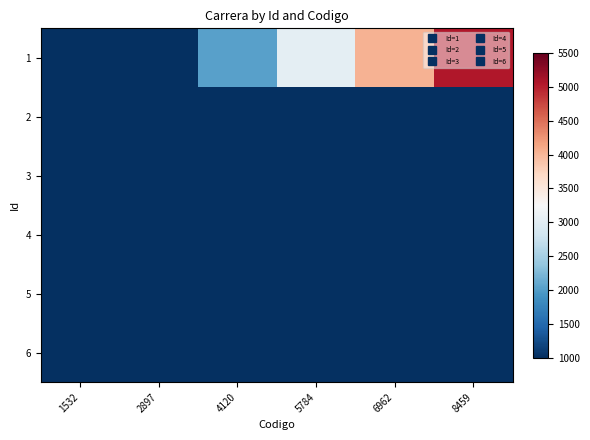

Reading right to left, transcribe all the data shown in this chart.

1: 8459=5050	6962=4040	5784=3030	4120=2020	2897=1010	1532=1010
2: 8459=0	6962=0	5784=0	4120=0	2897=0	1532=0
3: 8459=0	6962=0	5784=0	4120=0	2897=0	1532=0
4: 8459=0	6962=0	5784=0	4120=0	2897=0	1532=0
5: 8459=0	6962=0	5784=0	4120=0	2897=0	1532=0
6: 8459=0	6962=0	5784=0	4120=0	2897=0	1532=0